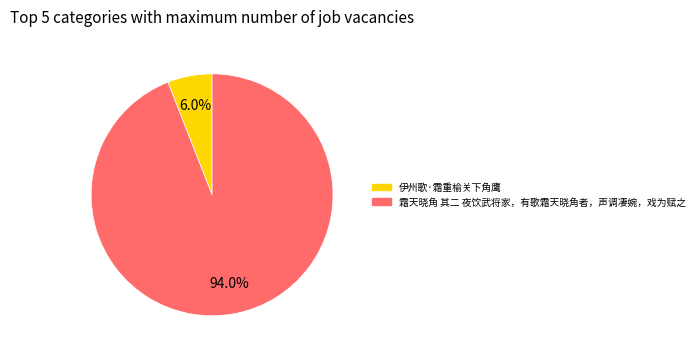

True or false: 伊州歌·霜重榆关下角鹰 accounts for 6% of the total.

True